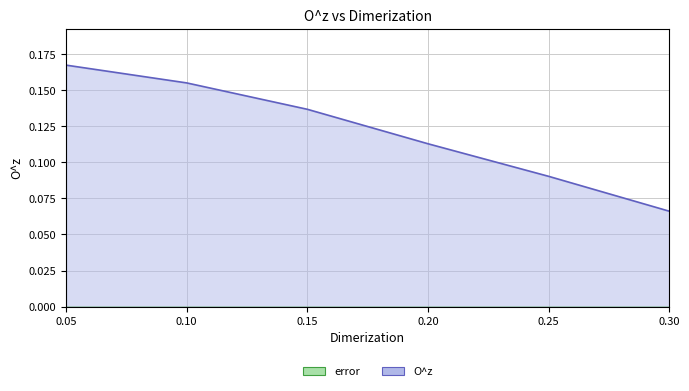

At which label does O^z line reach its peak?

0.05